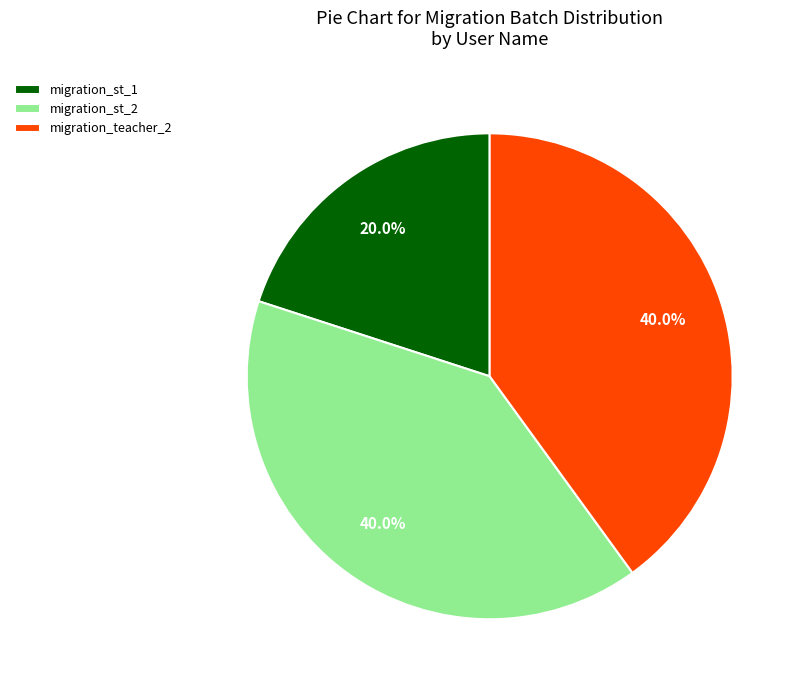

How many slices are in this pie chart?

3